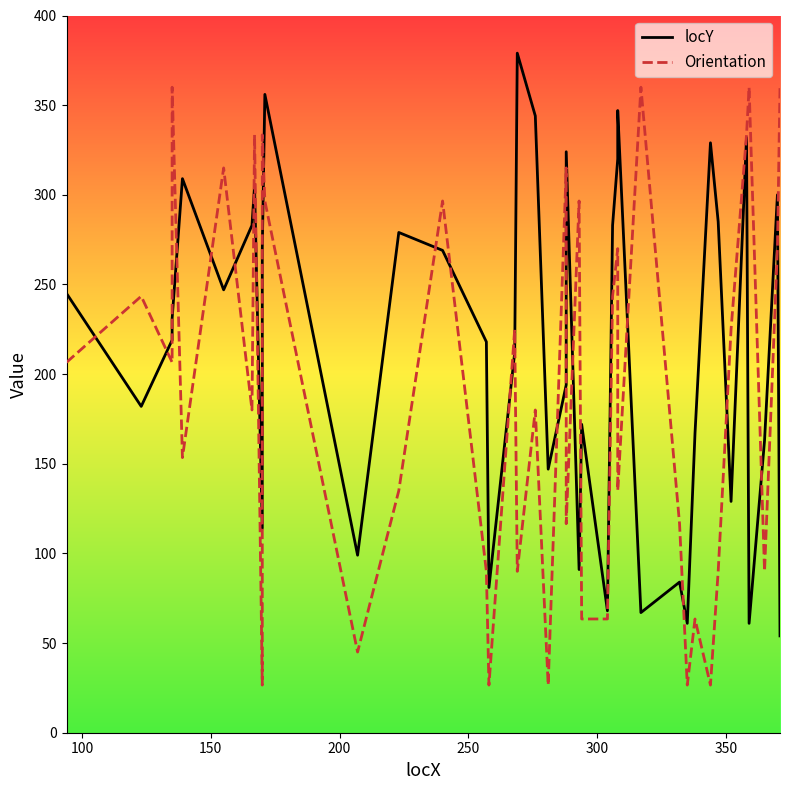

In Orientation, how many points are lower than both neighbors (excluding endpoints)?

13